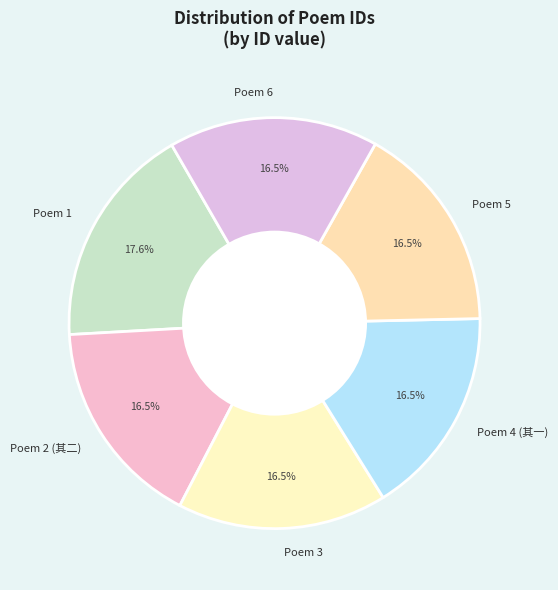

Which slice is the largest?

Poem 1